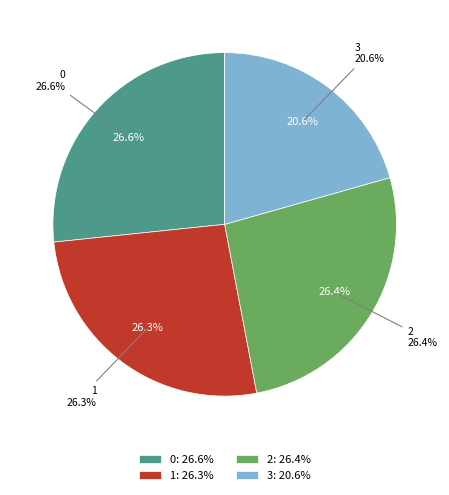

Which slice is the smallest?

3